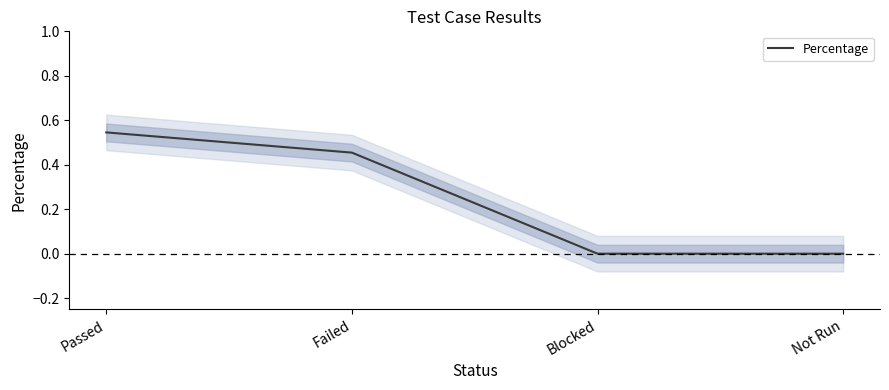

Reading left to right, what are all the values shown in this chart?

0.5	0.5	0.0	0.0